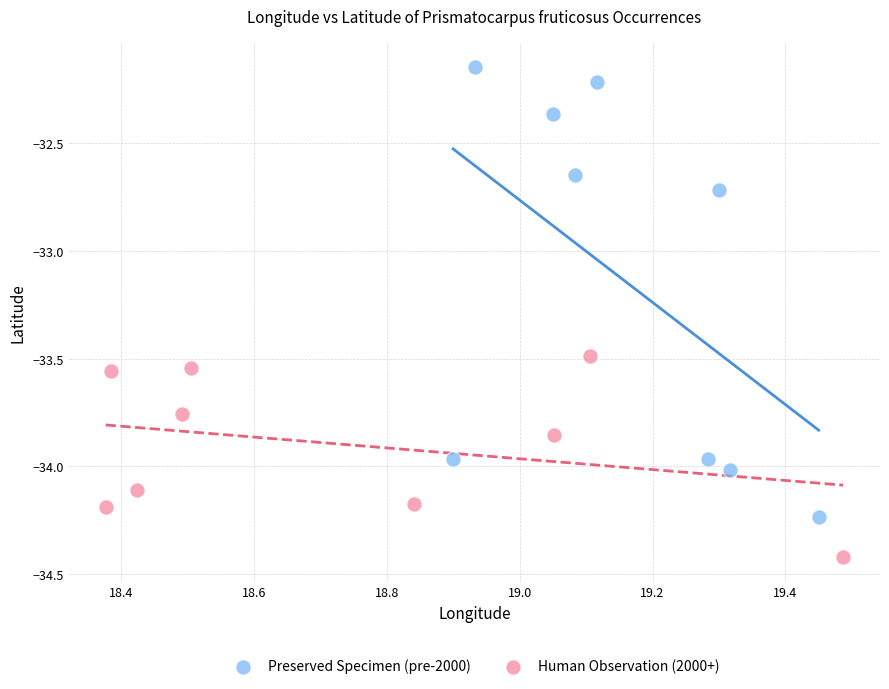

Which series has the widest spread of Y values?

Preserved Specimen (pre-2000)